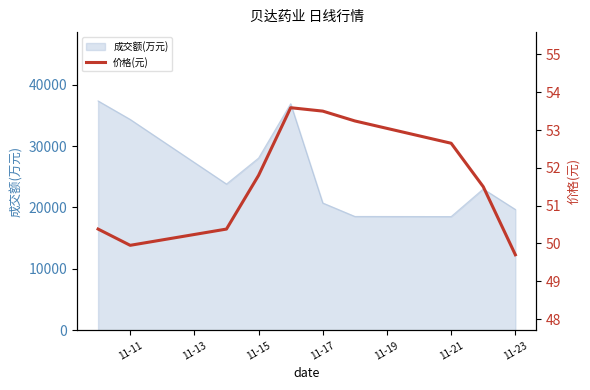

How many data points are less than 51?

4